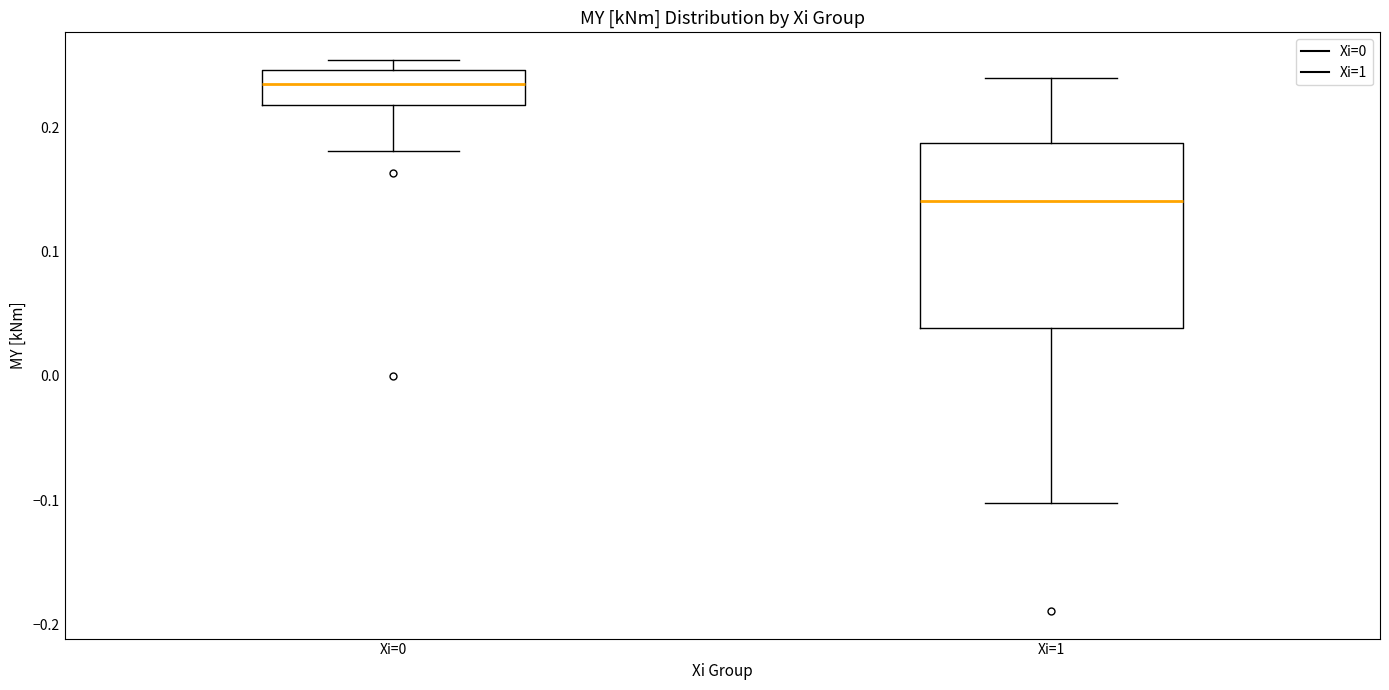

Where does the upper whisker of the box for Xi=1 end on the y-axis? The values are not printed on the chart, so give them approximately, as read against the axis.

0.24